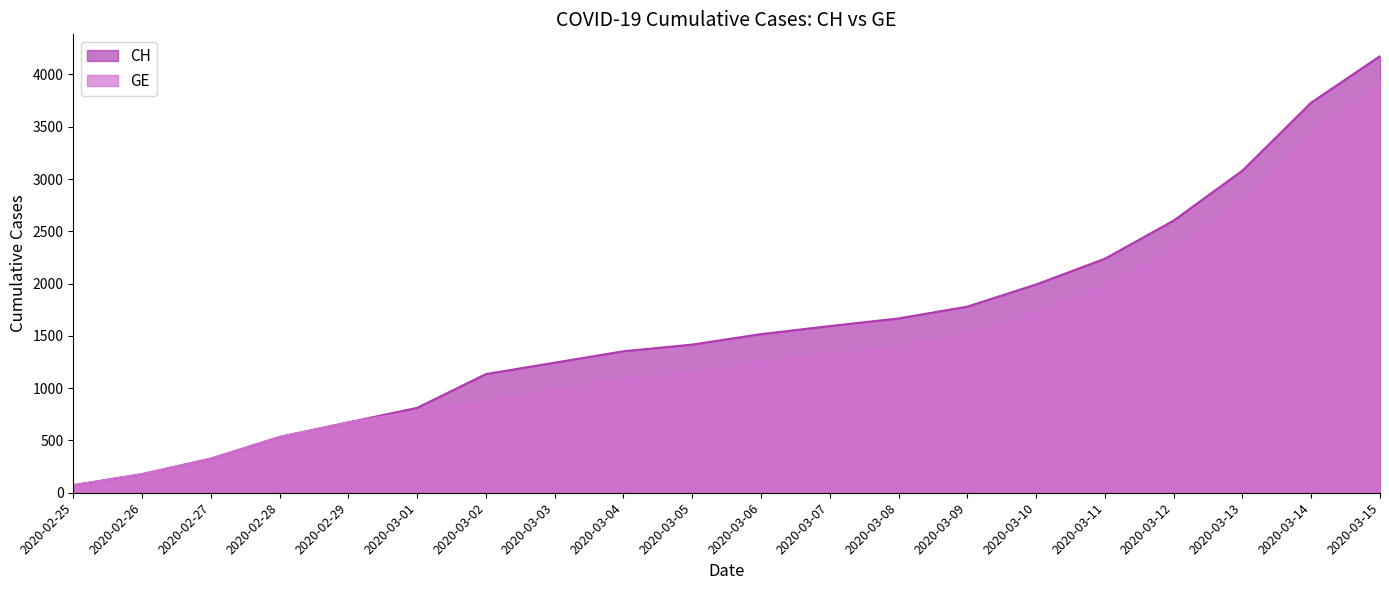

The value of GE at 2020-03-06 is 1246. True or false?

True